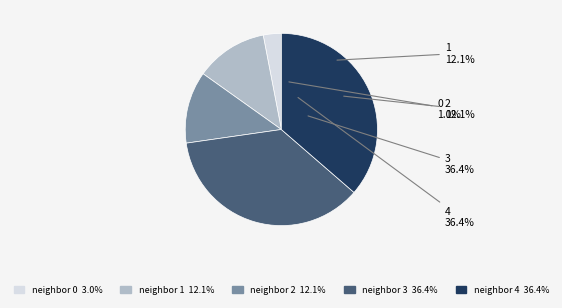

What percentage is the 2 slice, to the nearest percent?

12%